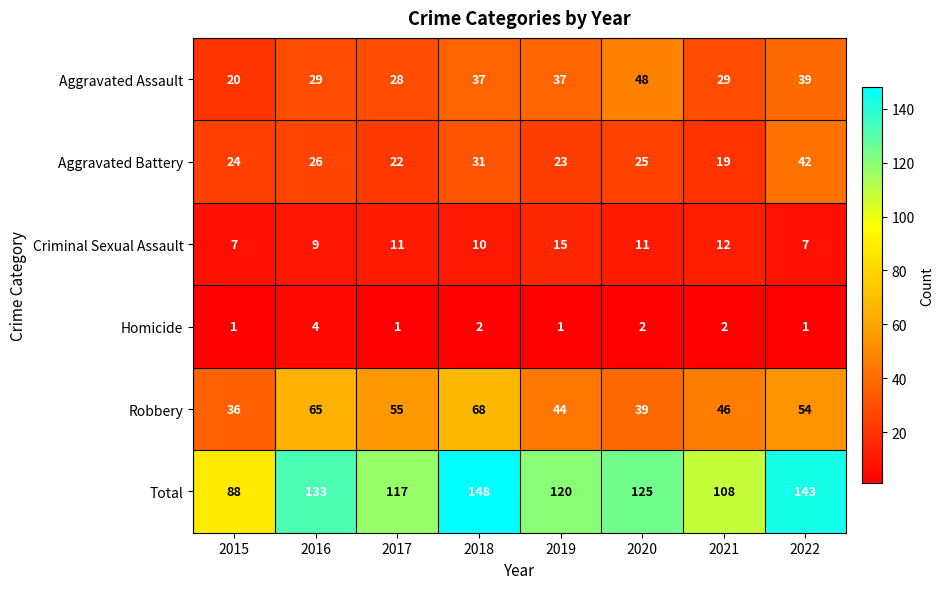

Is it true that Aggravated Battery equals 24 at 2015?

True